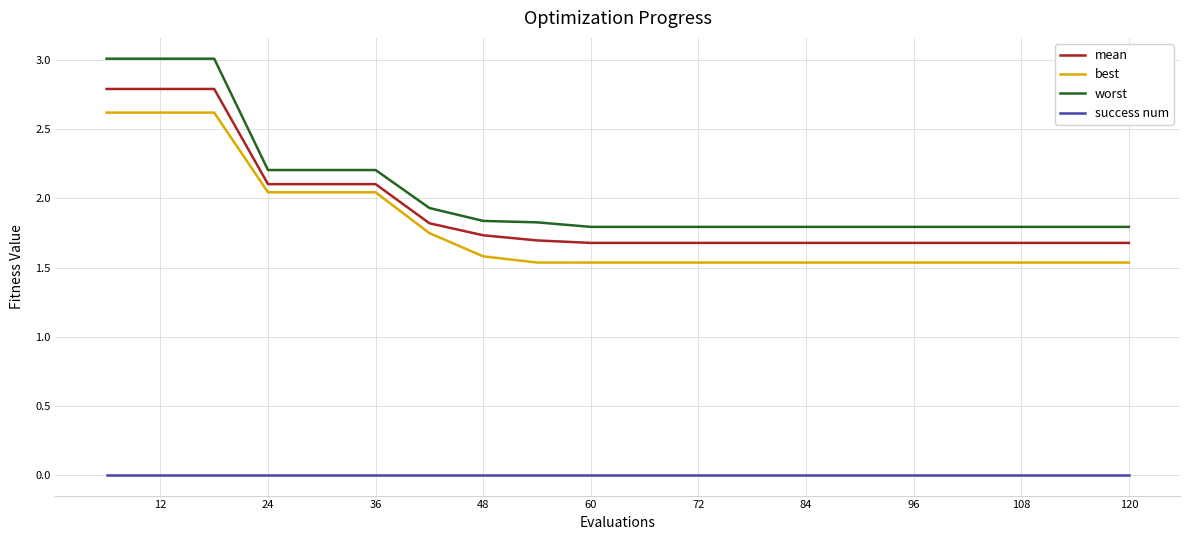

Which series has the largest range (max minus min)?

worst